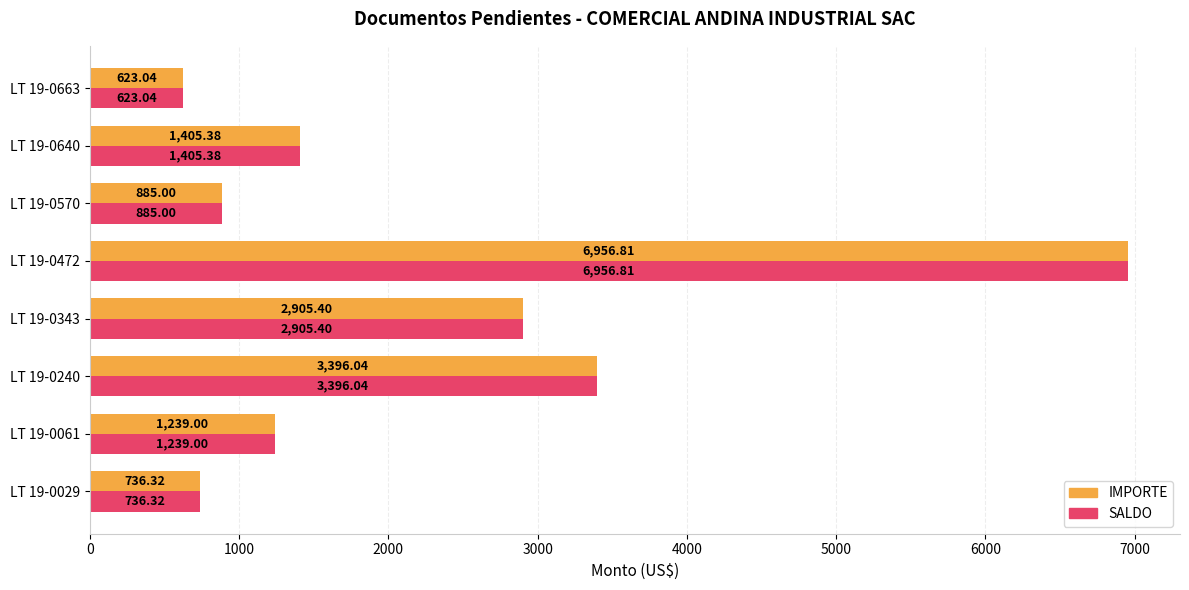

What is the total value across all series at LT 19-0061?

2478.0